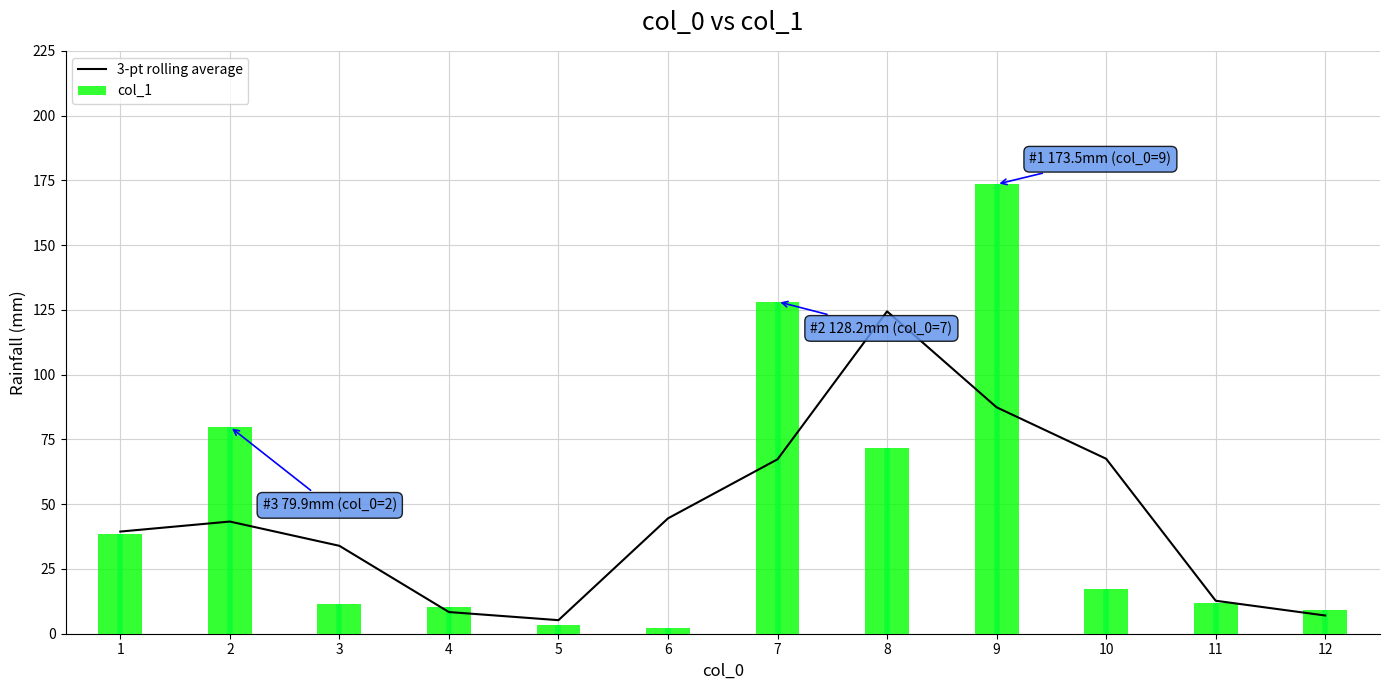

What is the difference between the 3-pt rolling average values at 7 and 9?

20.1